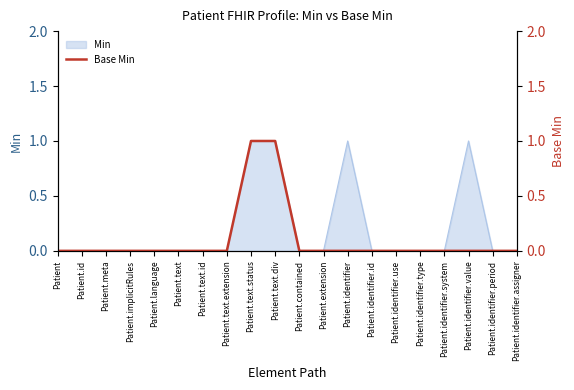

True or false: Min has a value of 0 at Patient.text.

True